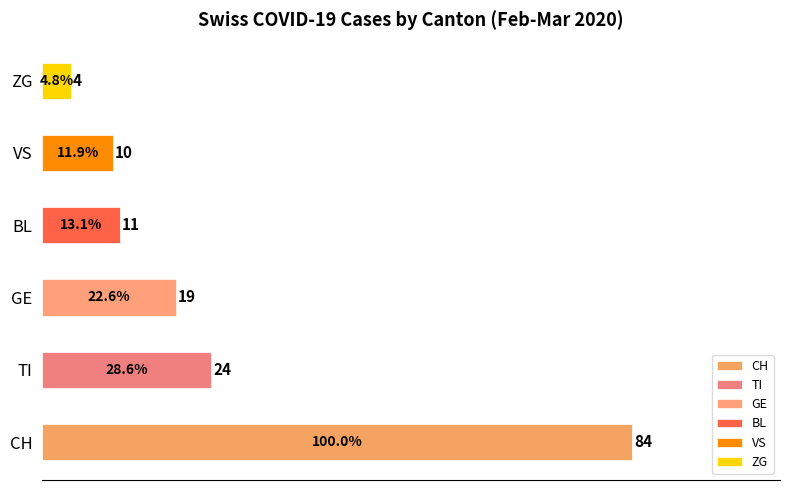

Which series has the widest spread of values?

CH